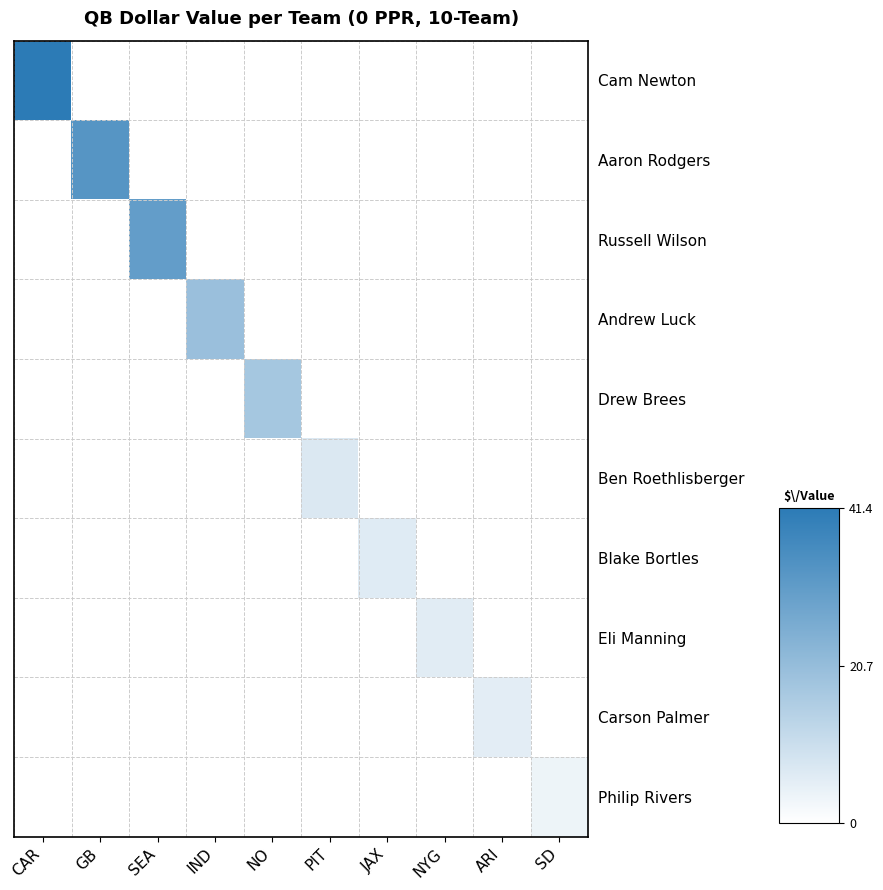

True or false: Eli Manning has a value of -3.8 at IND.

False